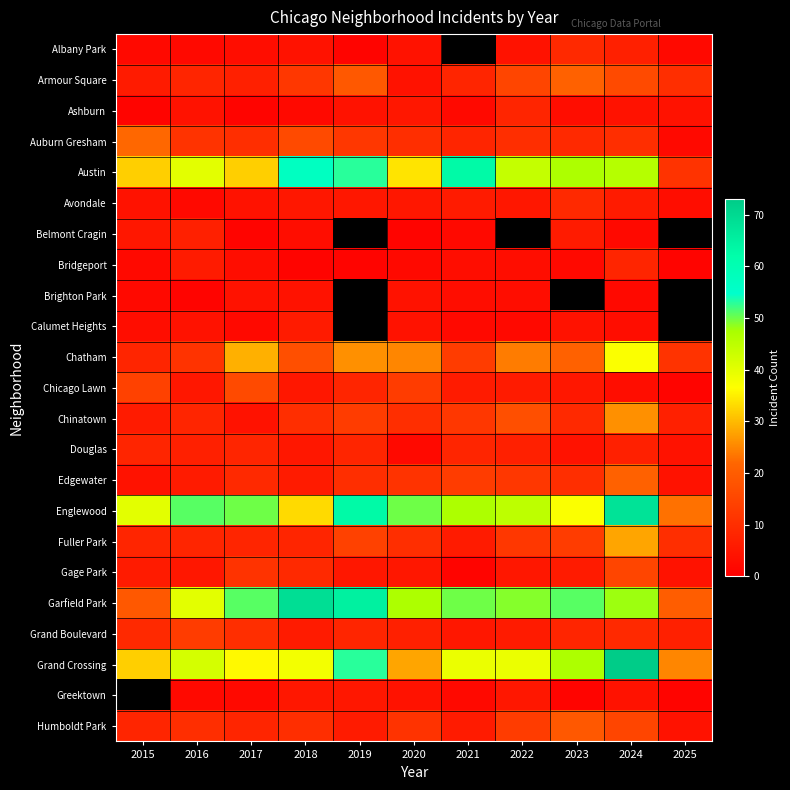

Which series has the widest spread of values?

Austin